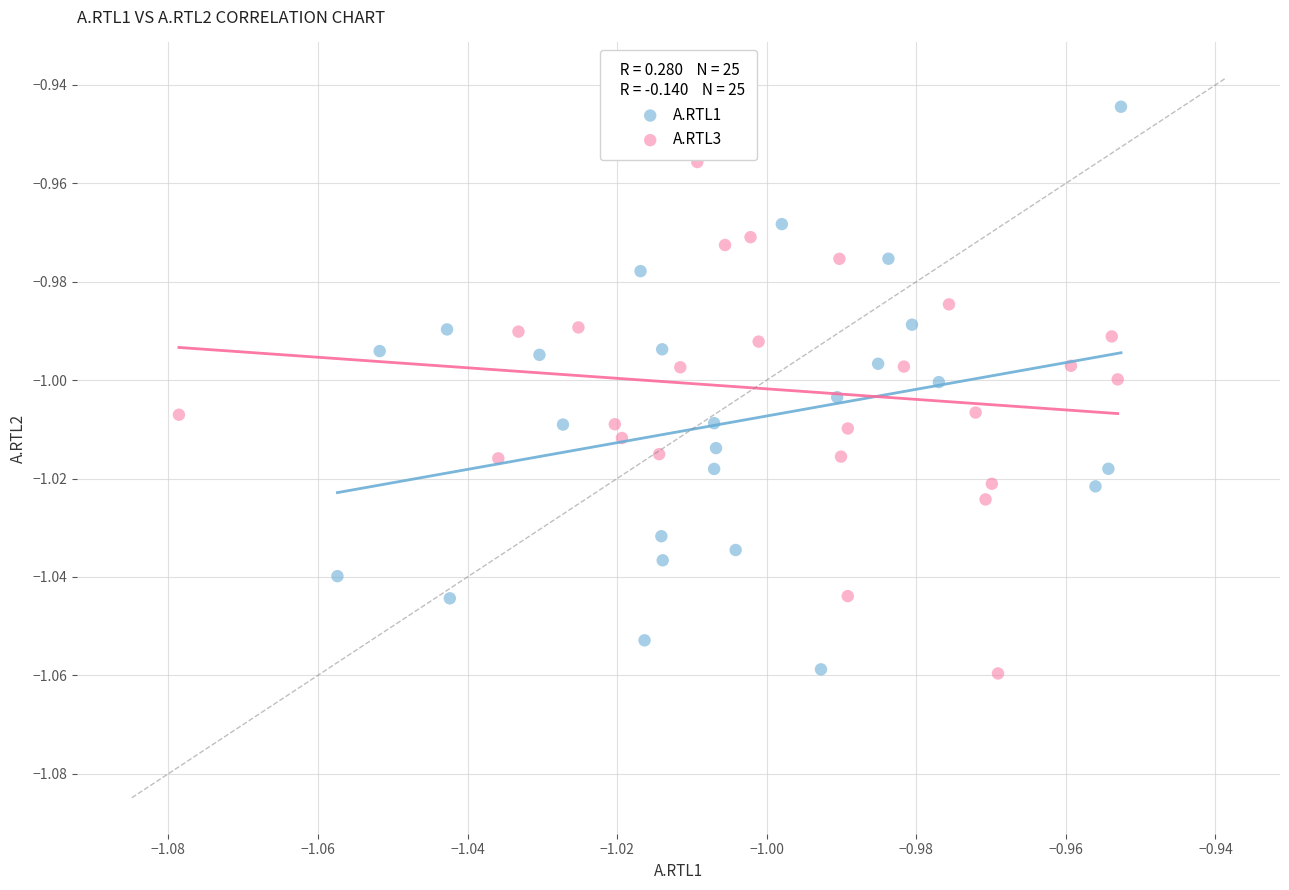

Which series contains the highest Y value?

A.RTL1